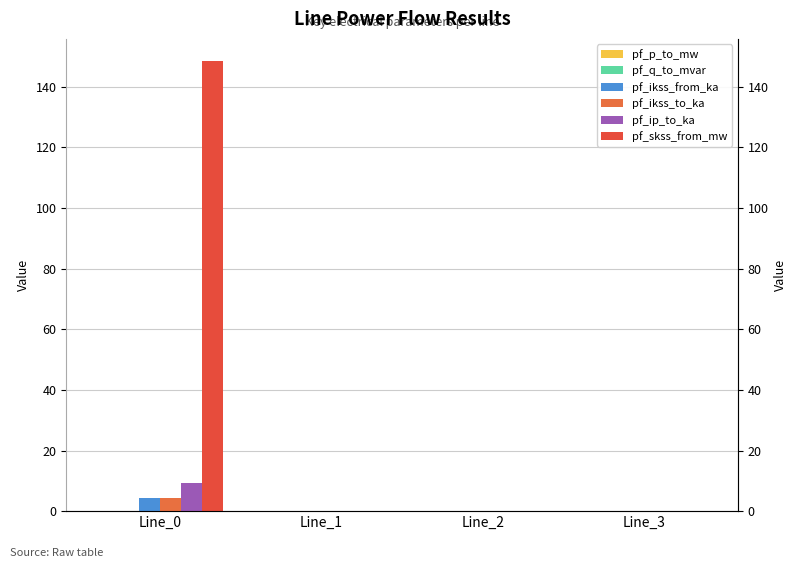

What is the maximum value shown in the chart?

148.4